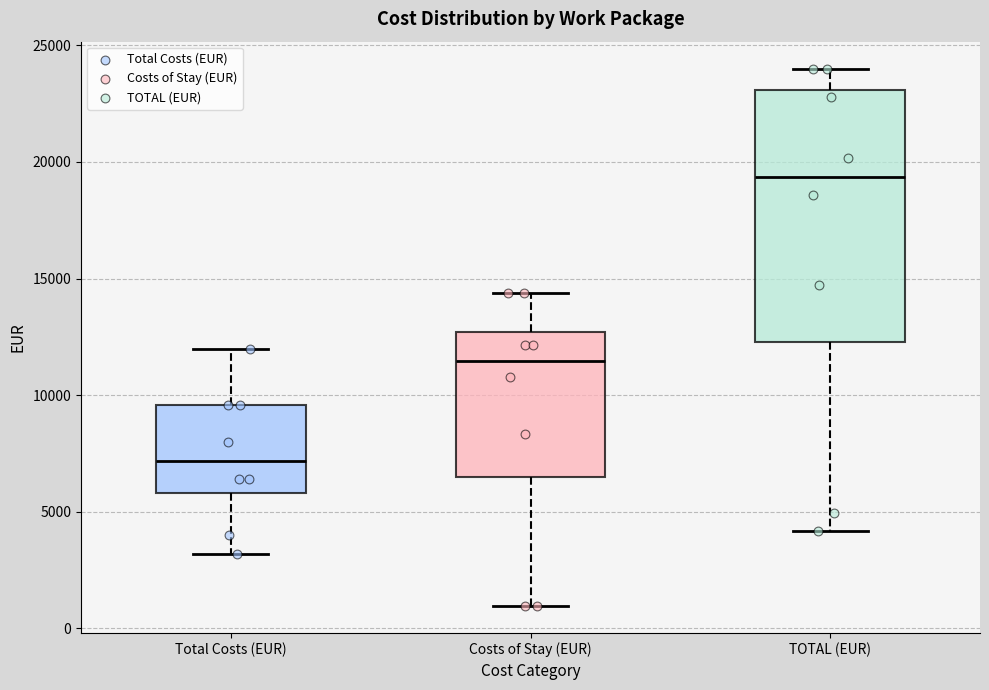

Reading left to right, read every box against the y-axis: the position of its median line, the range the box covers, and the ends of its whiskers. The values are not printed on the chart, so give them approximately, as read against the axis.

Total Costs (EUR): median 7000, box 6000 to 9500, whiskers 3000 to 12000
Costs of Stay (EUR): median 11500, box 6500 to 12500, whiskers 1000 to 14500
TOTAL (EUR): median 19500, box 12500 to 23000, whiskers 4000 to 24000